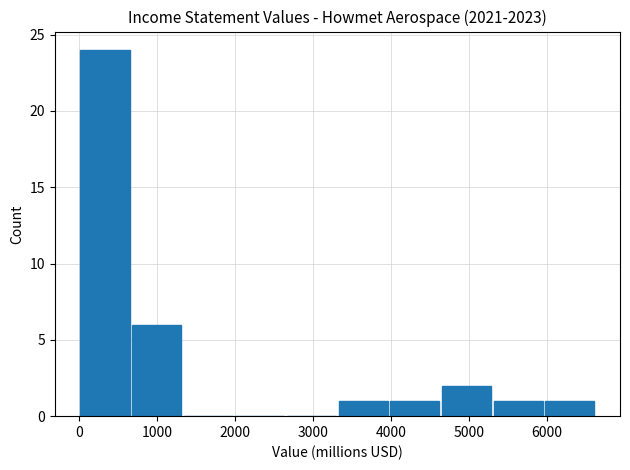

Reading left to right, transcribe this chart: for each bar, give the range it covers on the x-axis and its height. Neither the bar edges nor the heights are printed on the chart, so give them approximately, as read against the axes.

0 to 700: 24
700 to 1300: 6
1300 to 2000: 0
2000 to 2700: 0
2700 to 3300: 0
3300 to 4000: 1
4000 to 4700: 1
4700 to 5300: 2
5300 to 6000: 1
6000 to 6600: 1